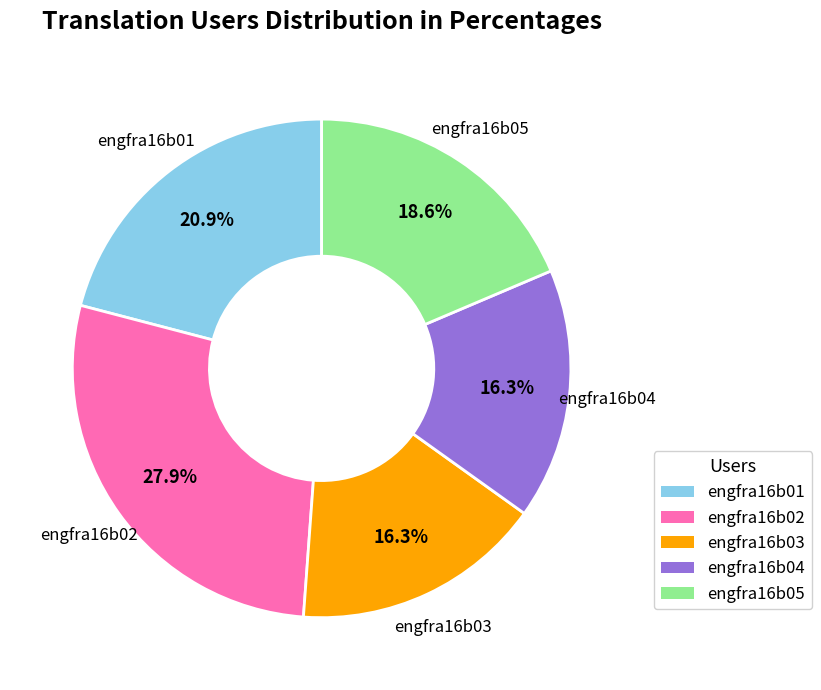

To the nearest percent, what percentage of the pie is engfra16b03?

16%